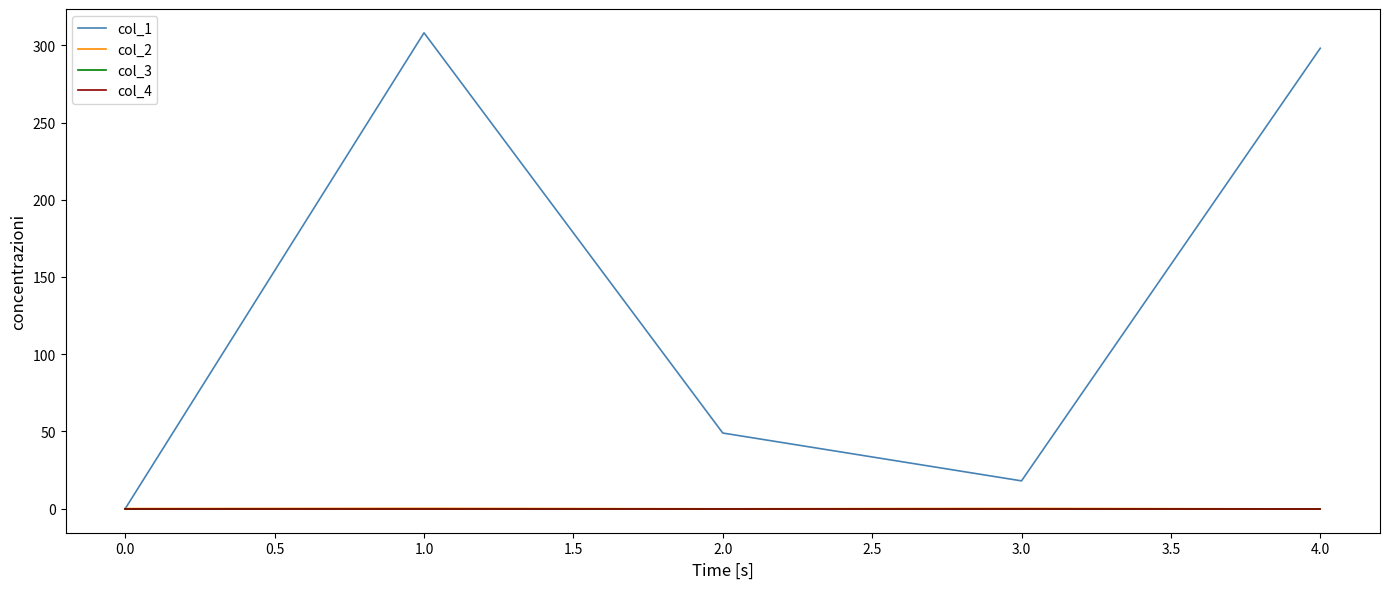

Reading left to right, what are all the values shown in this chart?

col_1: 0.0	308.1	48.9	17.9	298.1
col_2: 0.0	0.1	-0.1	0.1	-0.2
col_3: 0.0	0.0	0.0	0.0	0.0
col_4: 0.0	0.0	0.0	0.0	0.0